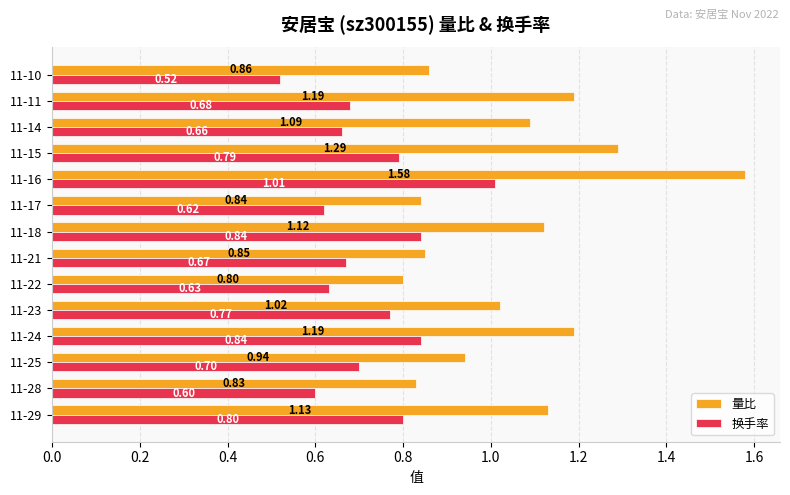

At which category is the sum across all series the highest?

11-16